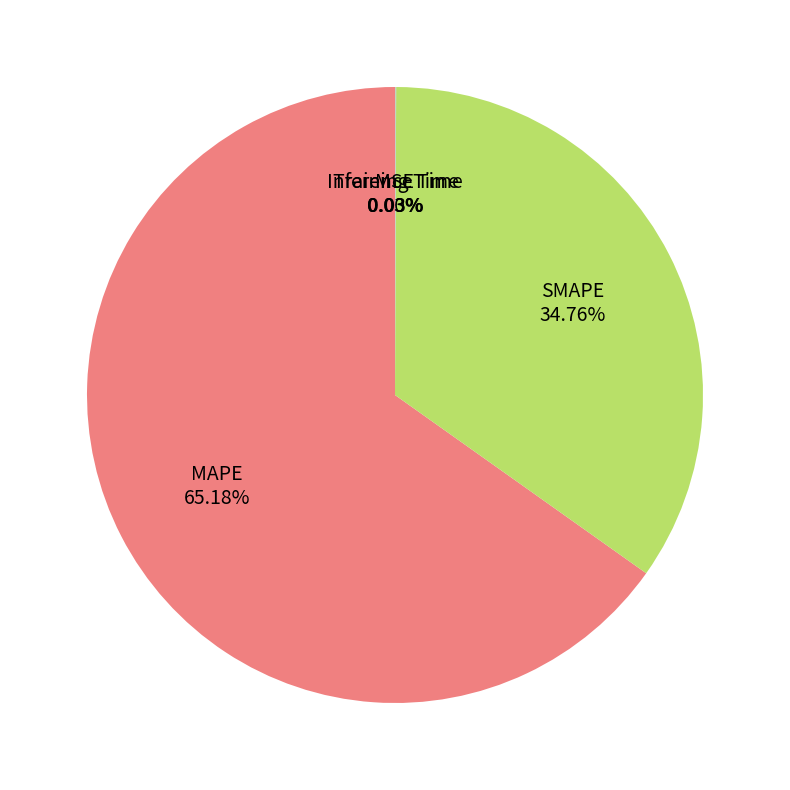

Approximately how many times larger is the value at SMAPE compared to MAPE?

0.5